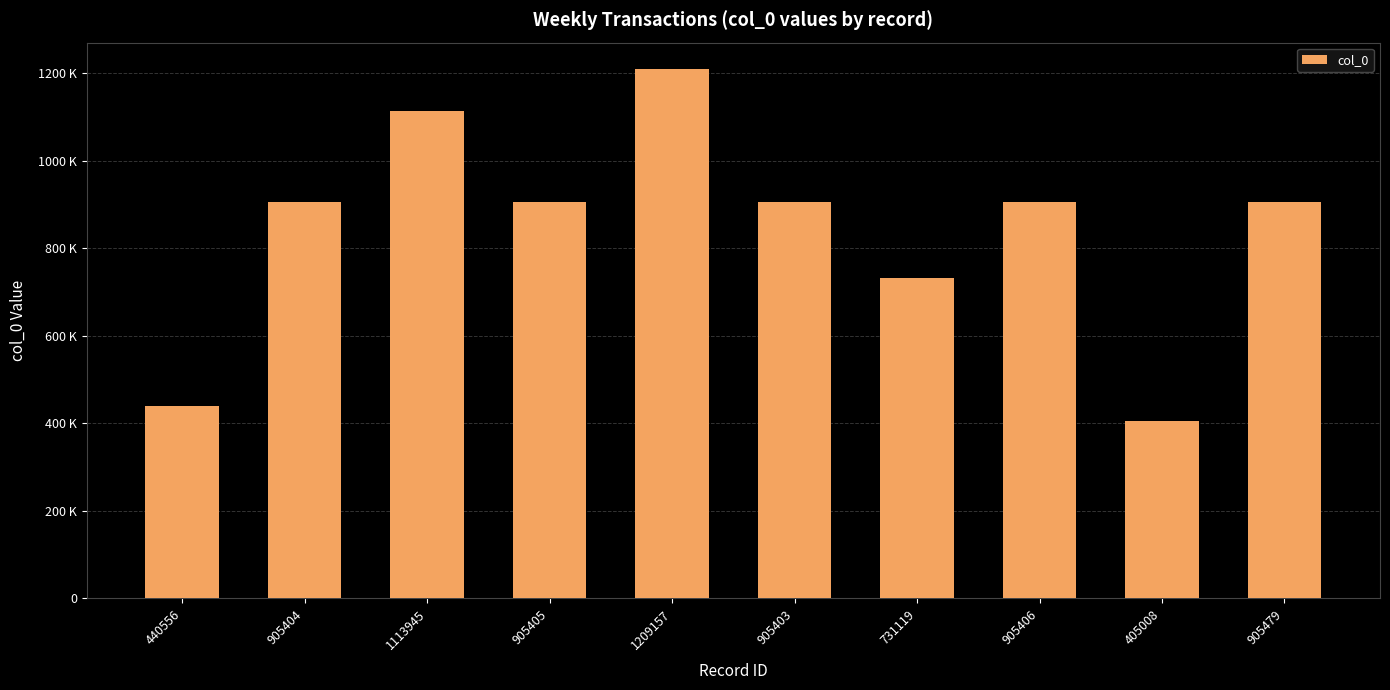

Read the value at 731119, to the nearest 10.

731120